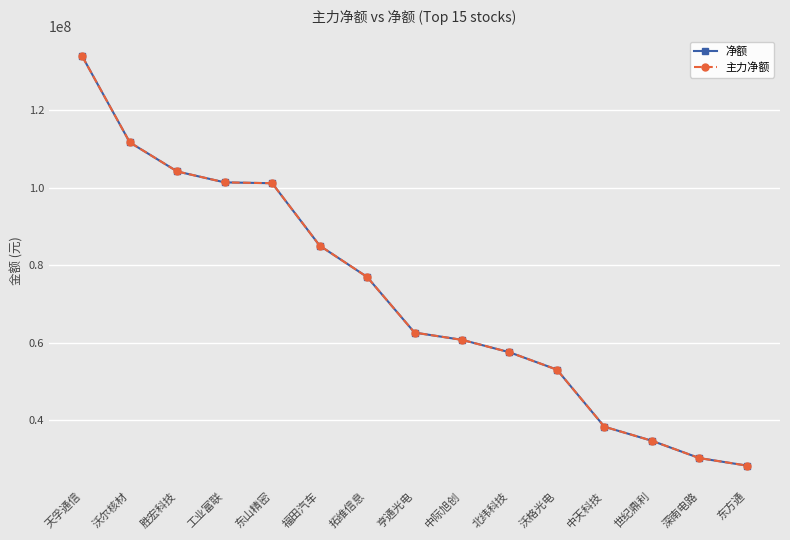

Read the 主力净额 value at 工业富联.

101387174